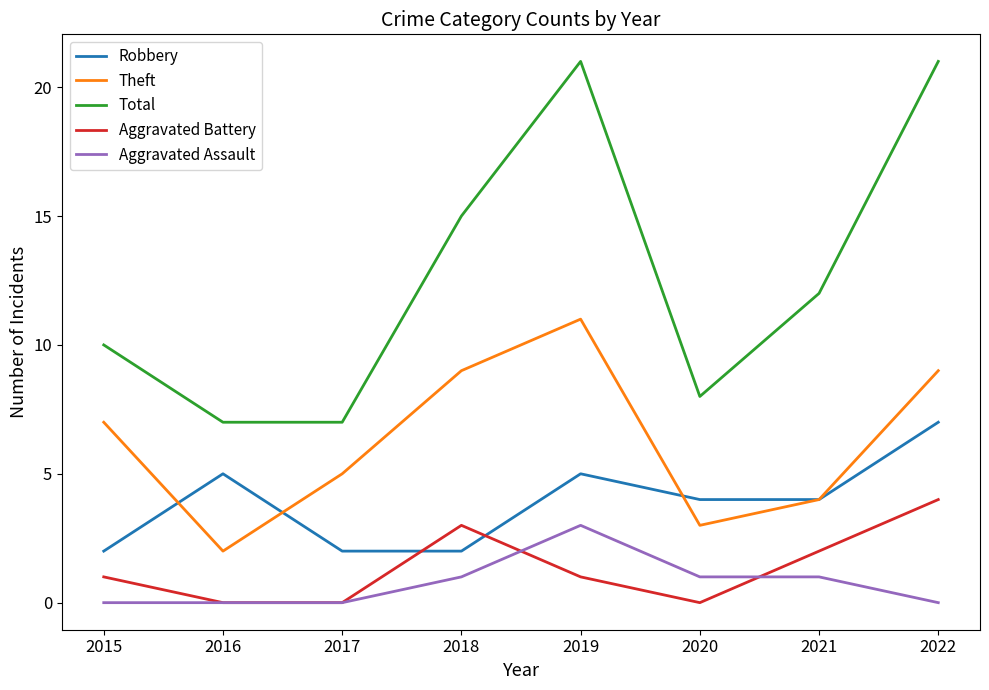

Is it true that Total equals 21 at 2022?

True